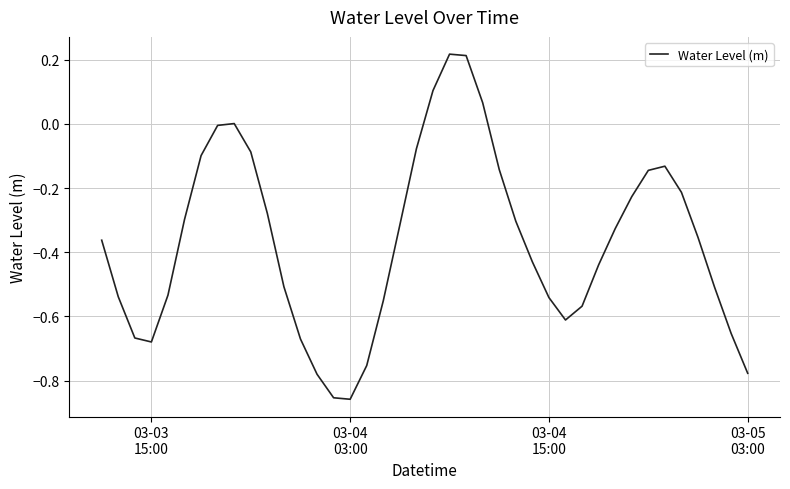

At which category does the data reach its first local valley?

03-03
15:00